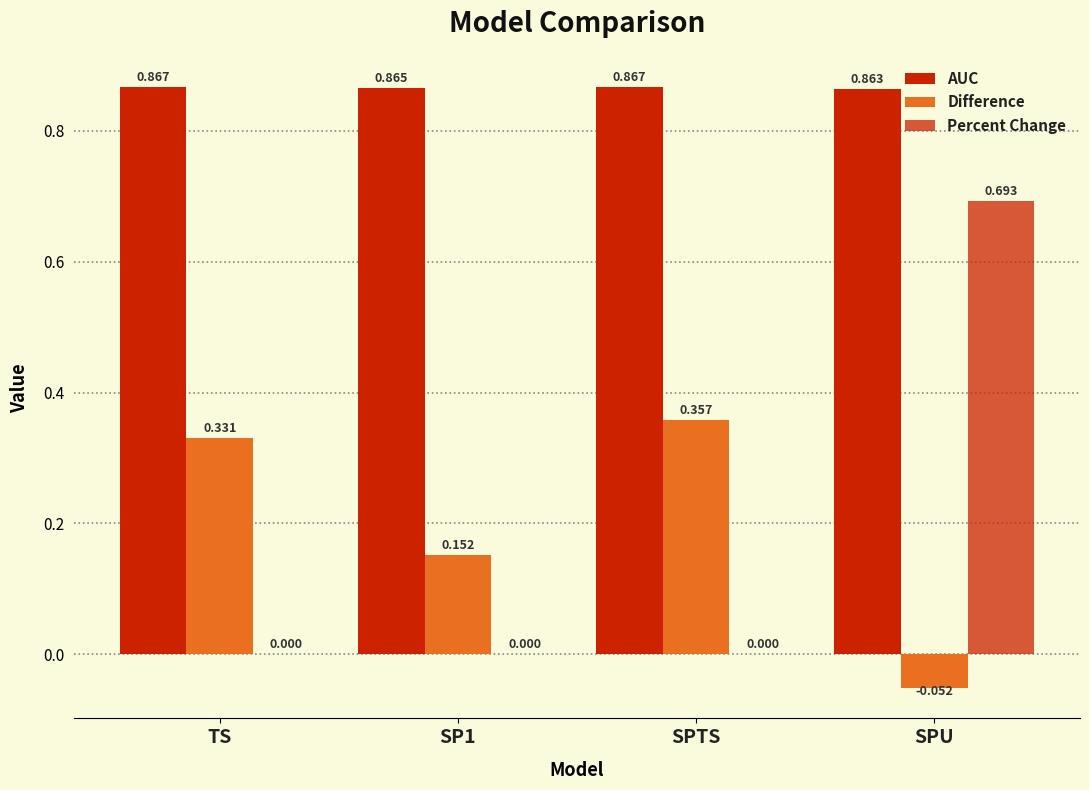

List the labels in order of AUC value, largest first.

TS, SPTS, SP1, SPU